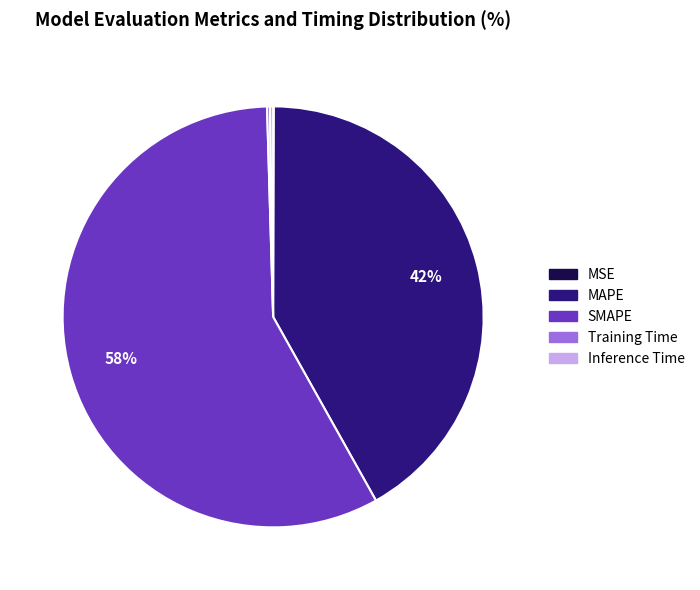

Does MAPE represent more than half of the total?

No